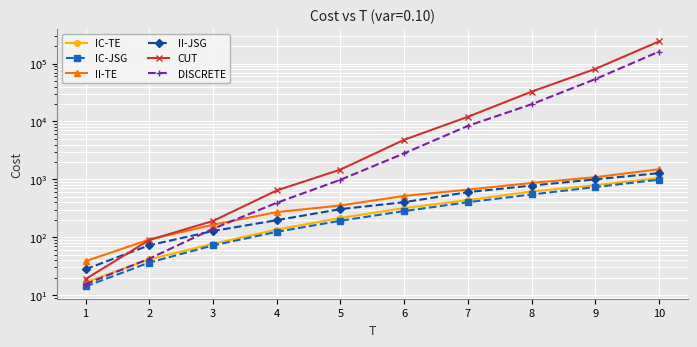

What is the maximum value for II-TE?

1496.8